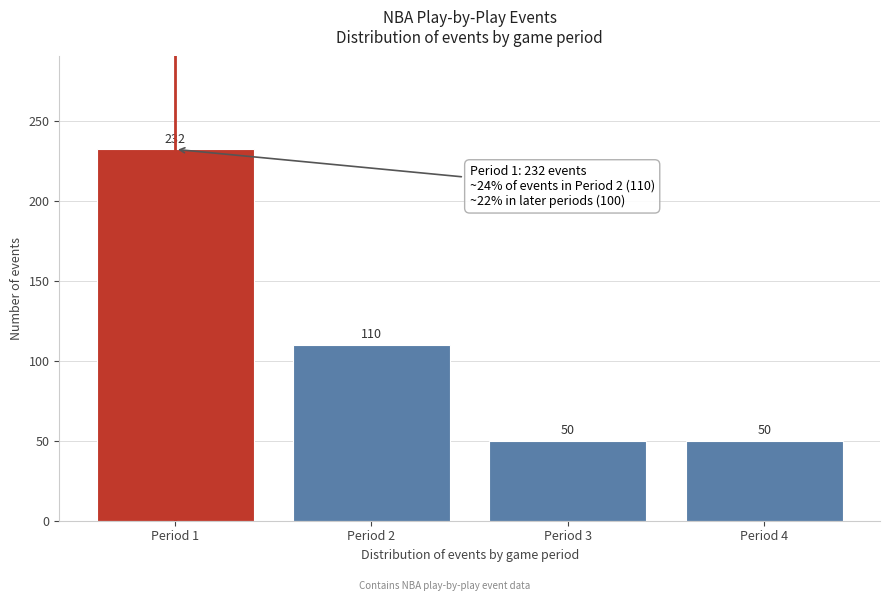

Reading right to left, what are all the values shown in this chart?

Period 4=50	Period 3=50	Period 2=110	Period 1=232